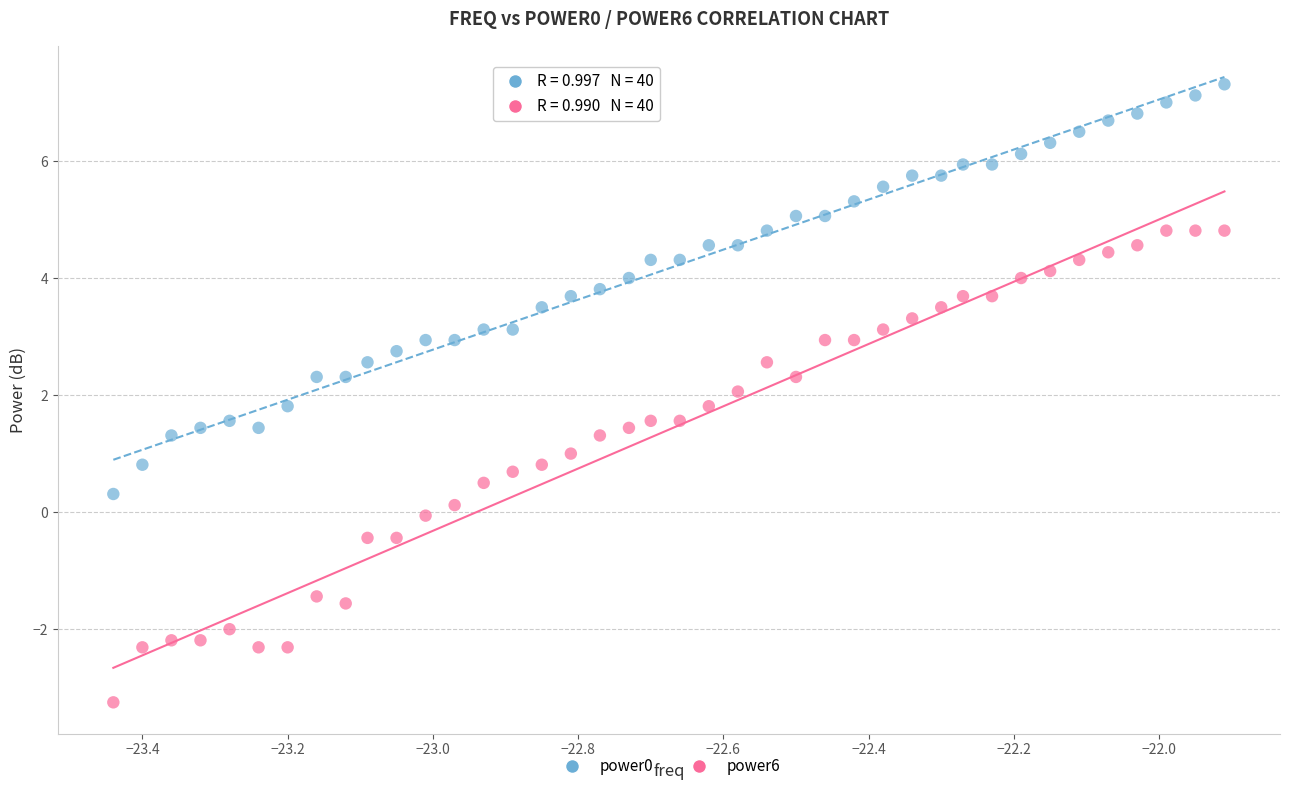

Which series reaches the minimum Y coordinate?

power6